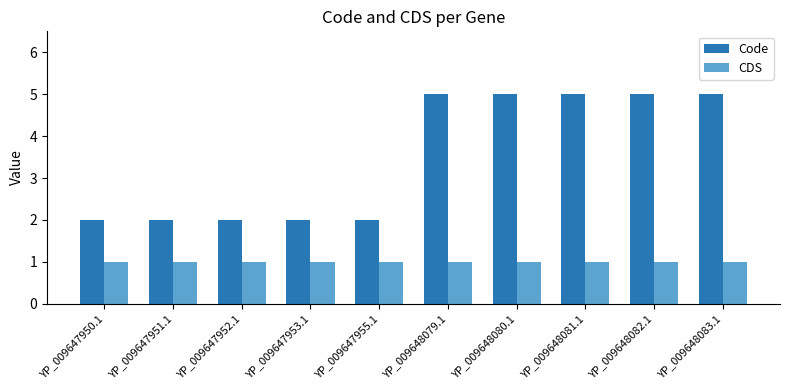

What is the sum of the Code values at YP_009647951.1 and YP_009647952.1?

4